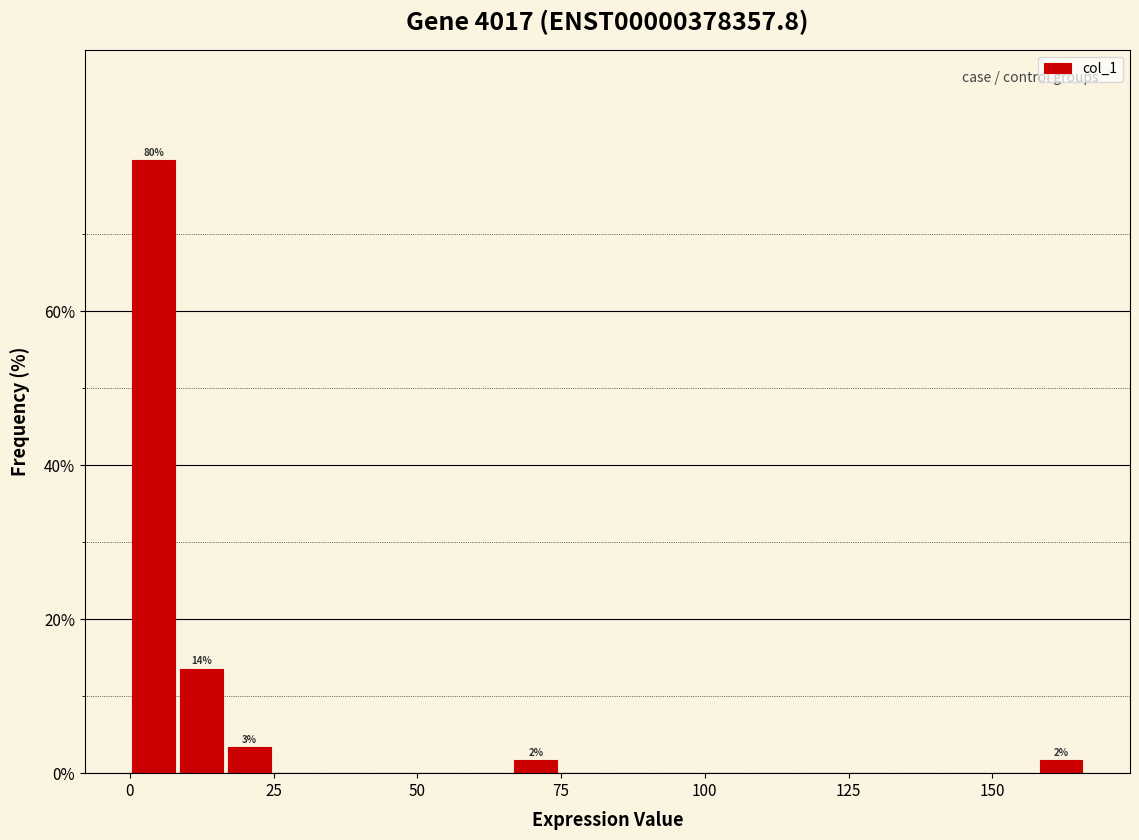

Around what value on the x-axis is the tallest bar? Give the approximate position of its centre, as read against the axis.

5